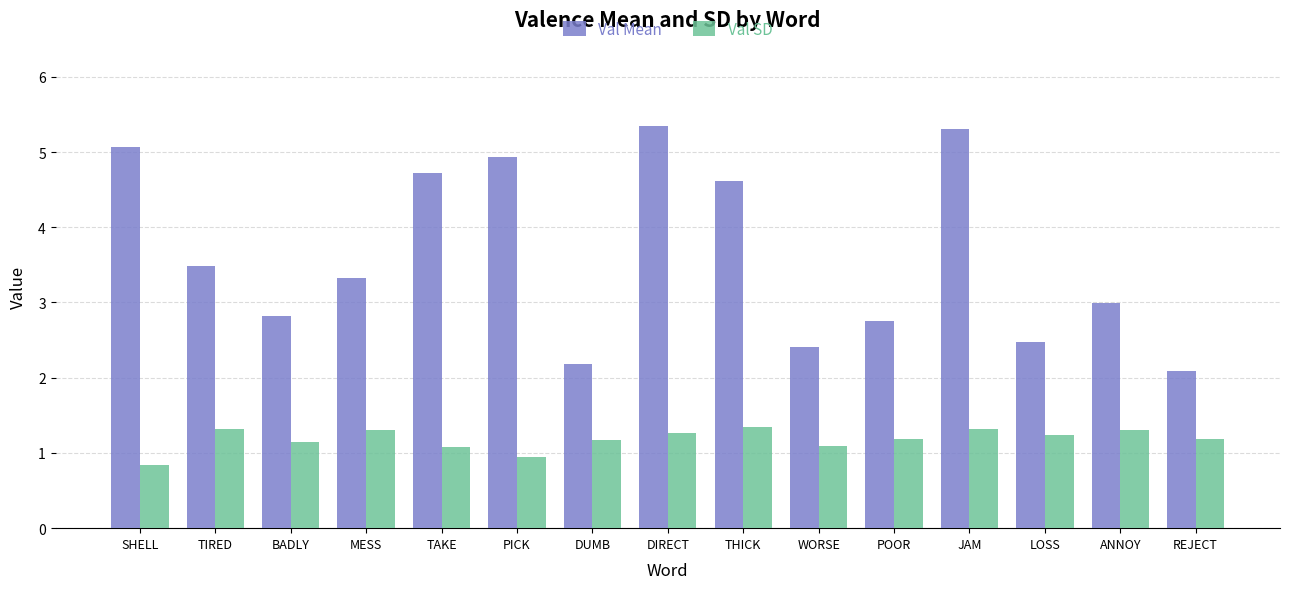

What are all the series names shown in the legend?

Val Mean, Val SD